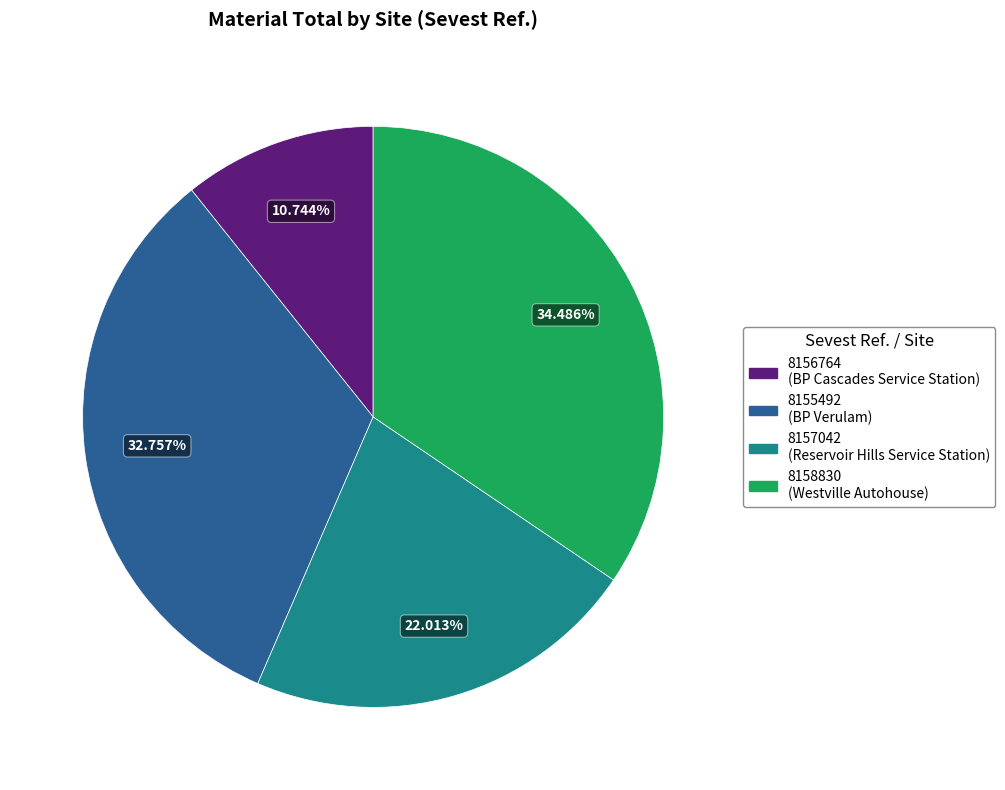

Is there a majority slice in this chart?

No